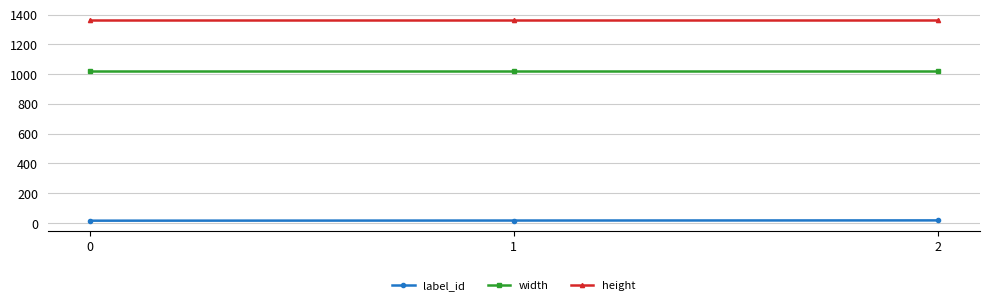

Is it true that label_id equals 16 at 0?

True